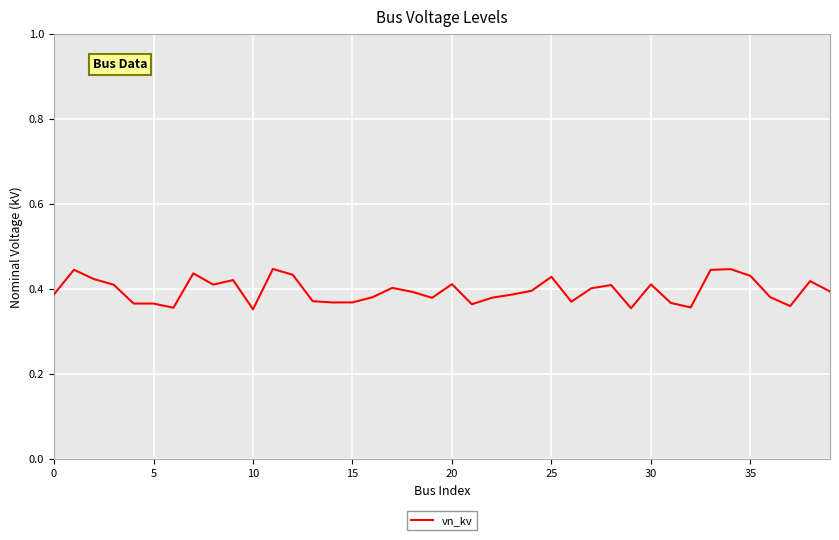

Where is the data nearest to the value 0?

10